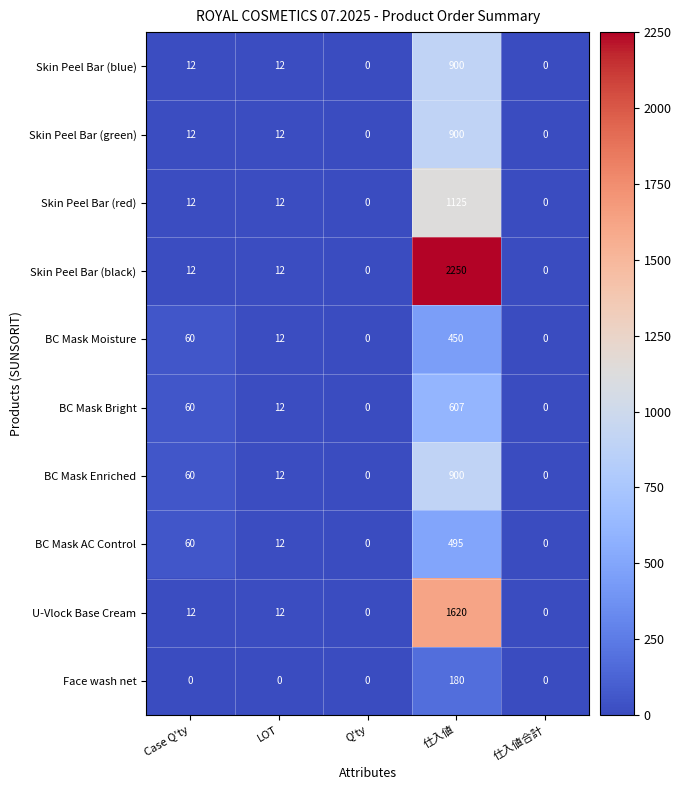

Which series has the largest range (max minus min)?

Skin Peel Bar (black)